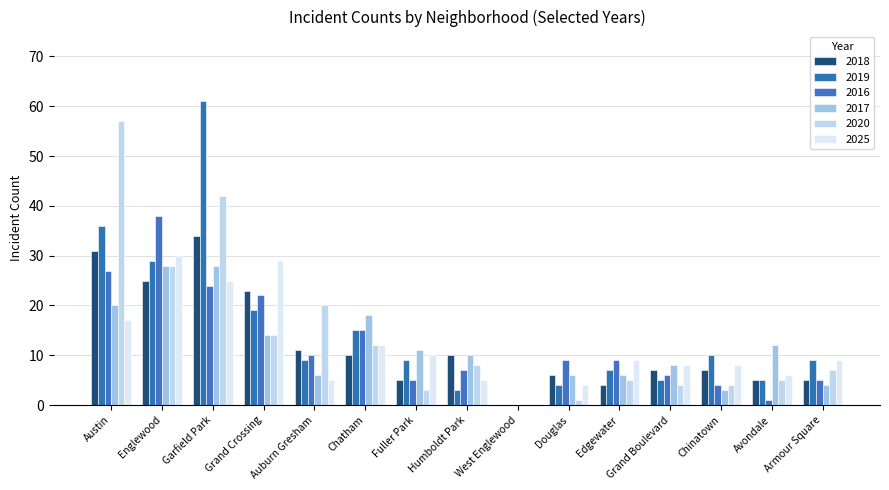

Which series has the largest range (max minus min)?

2019